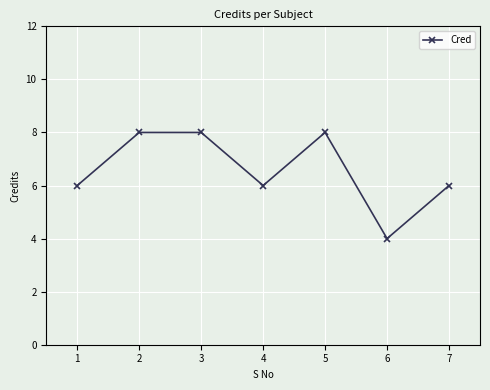

What is the value of the 2nd point from the left?

8